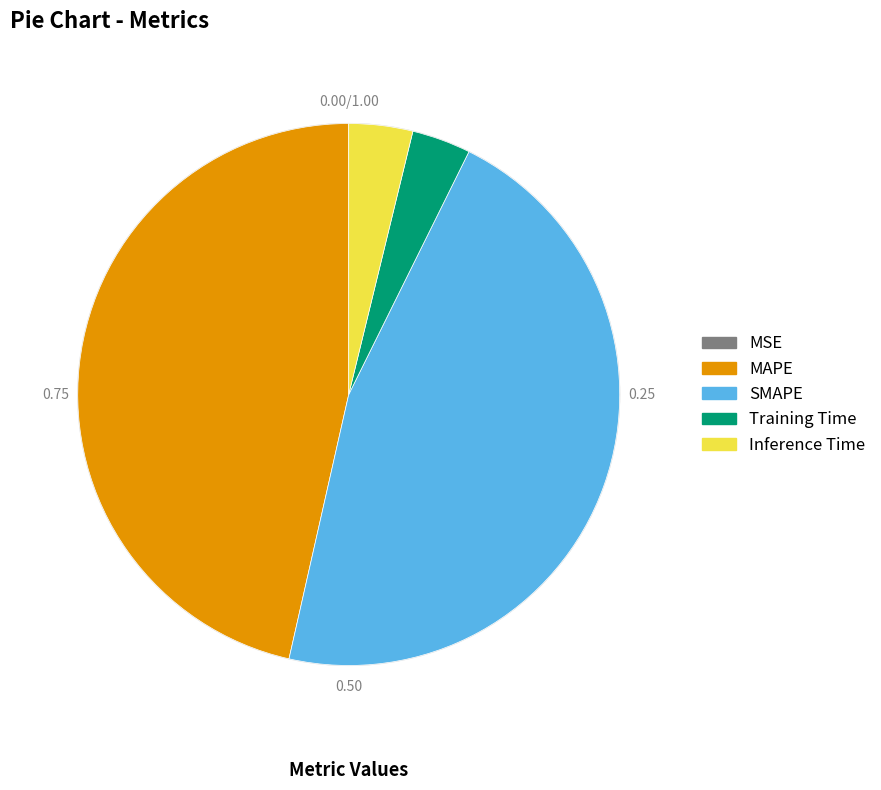

Is there any slice that represents more than half of the pie?

No